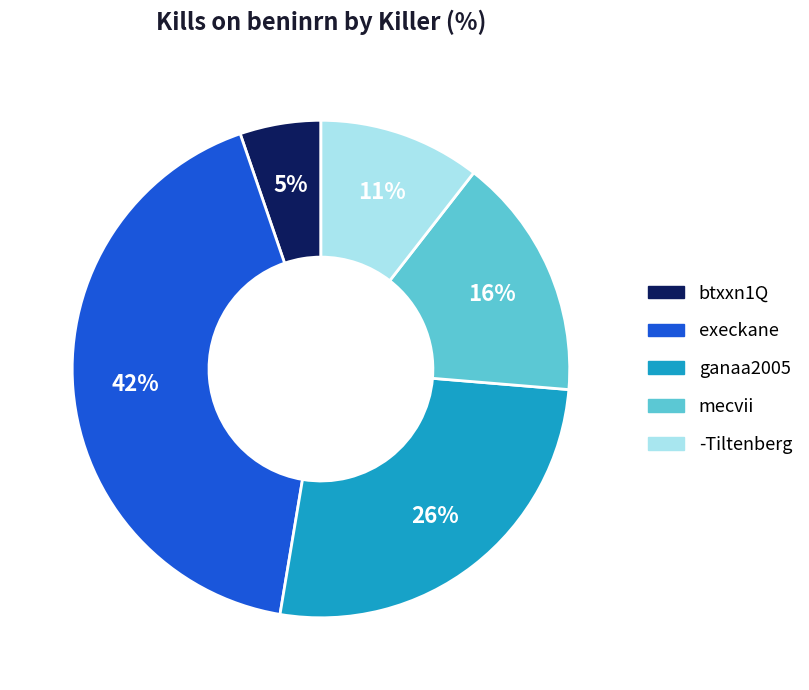

How many segments does this pie chart have?

5